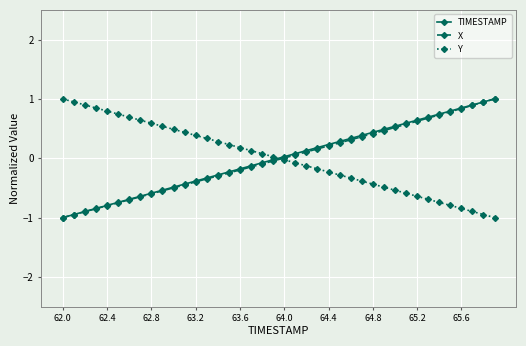

What is the smallest value displayed?

-1.0